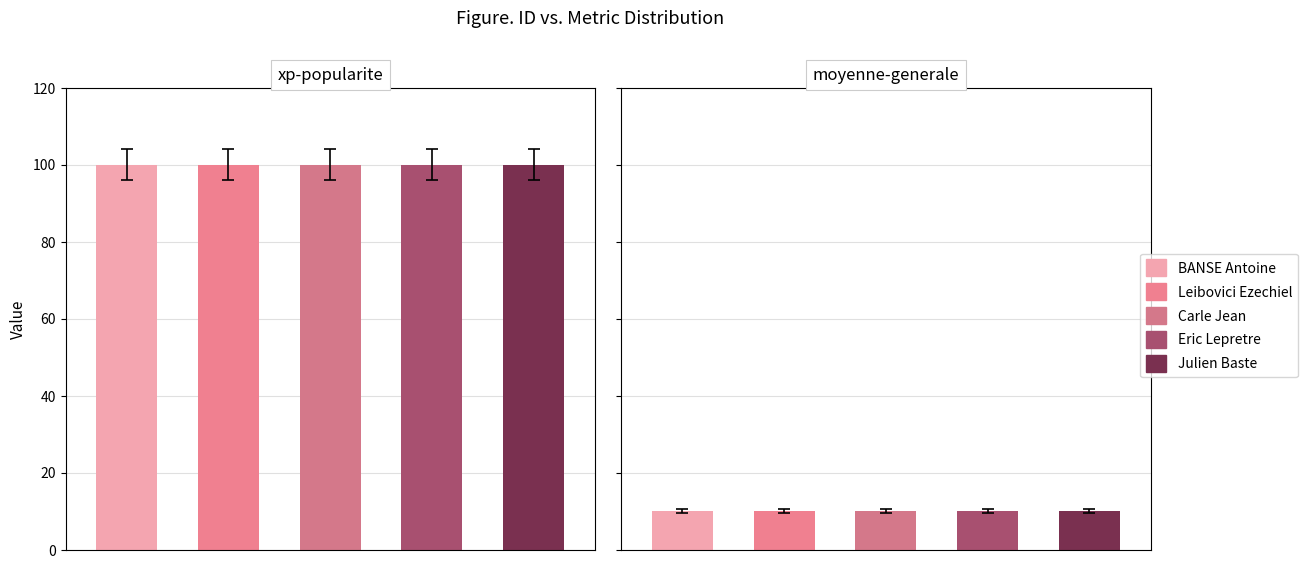

What is the label of the 3rd bar from the left?

Carle Jean